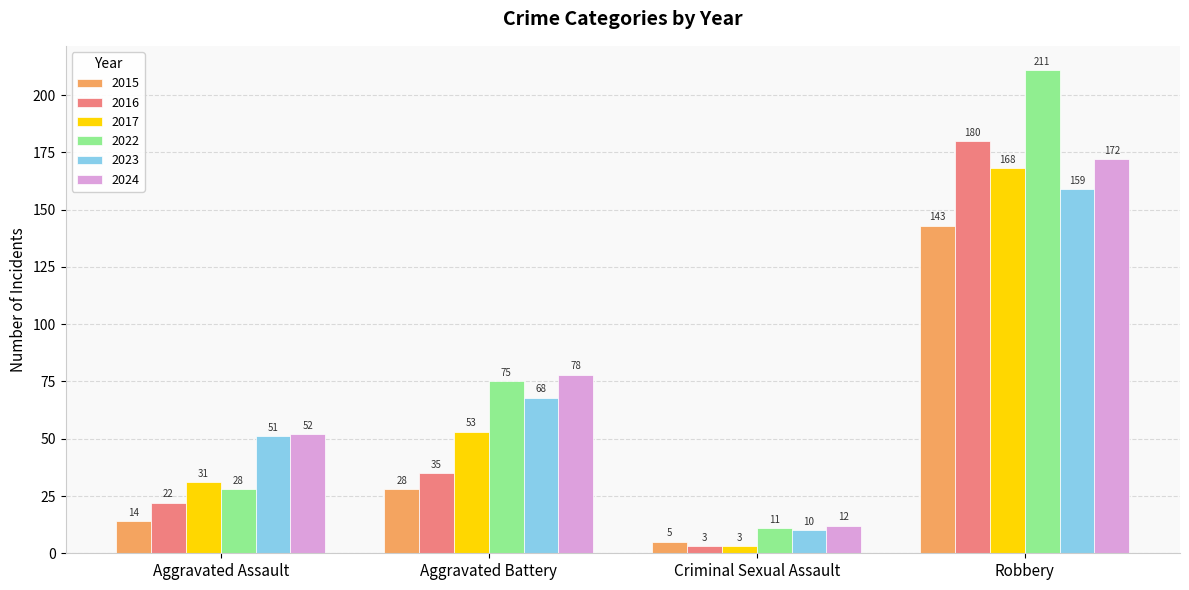

What value does the 2024 series have at Aggravated Battery, to the nearest 50?

100